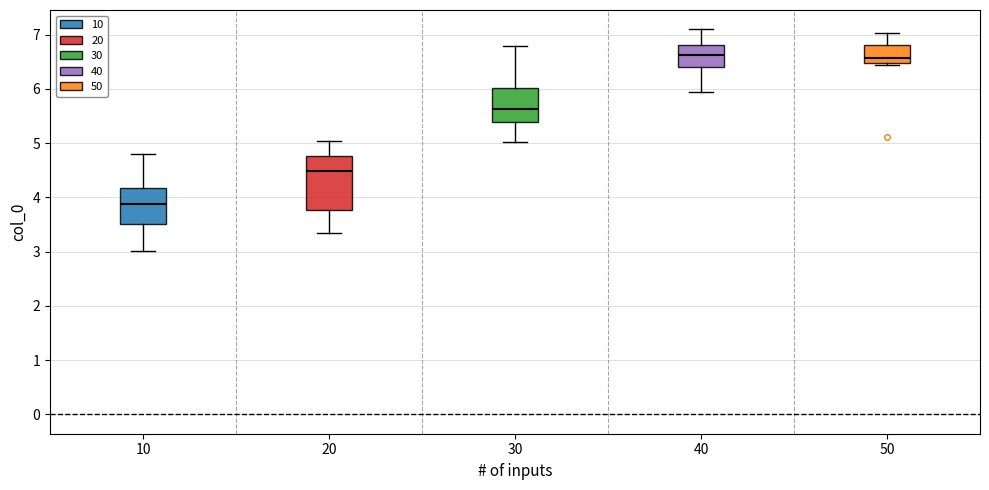

Where is the upper edge of the box at x = 30 on the y-axis? The values are not printed on the chart, so give them approximately, as read against the axis.

6.0